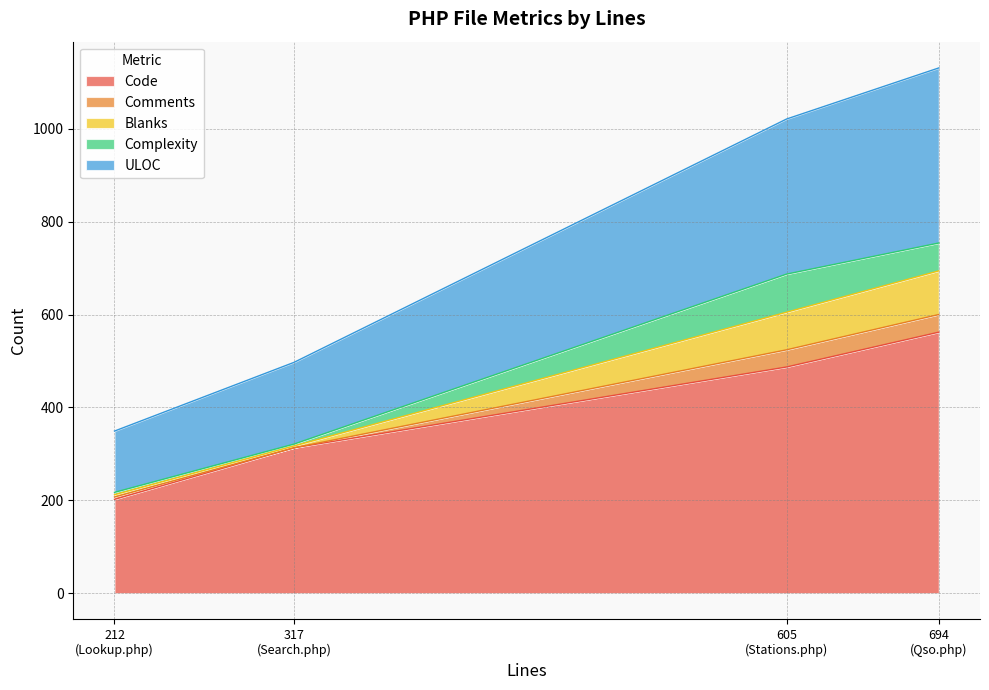

Which has a higher value, Qso.php or Search.php?

Qso.php